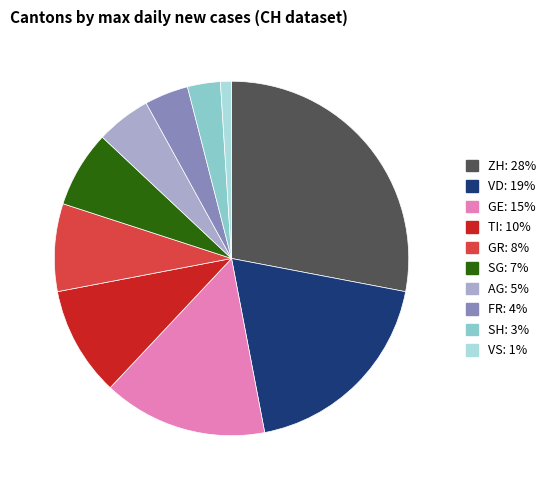

Rank the categories by value from highest to lowest.

ZH, VD, GE, TI, GR, SG, AG, FR, SH, VS